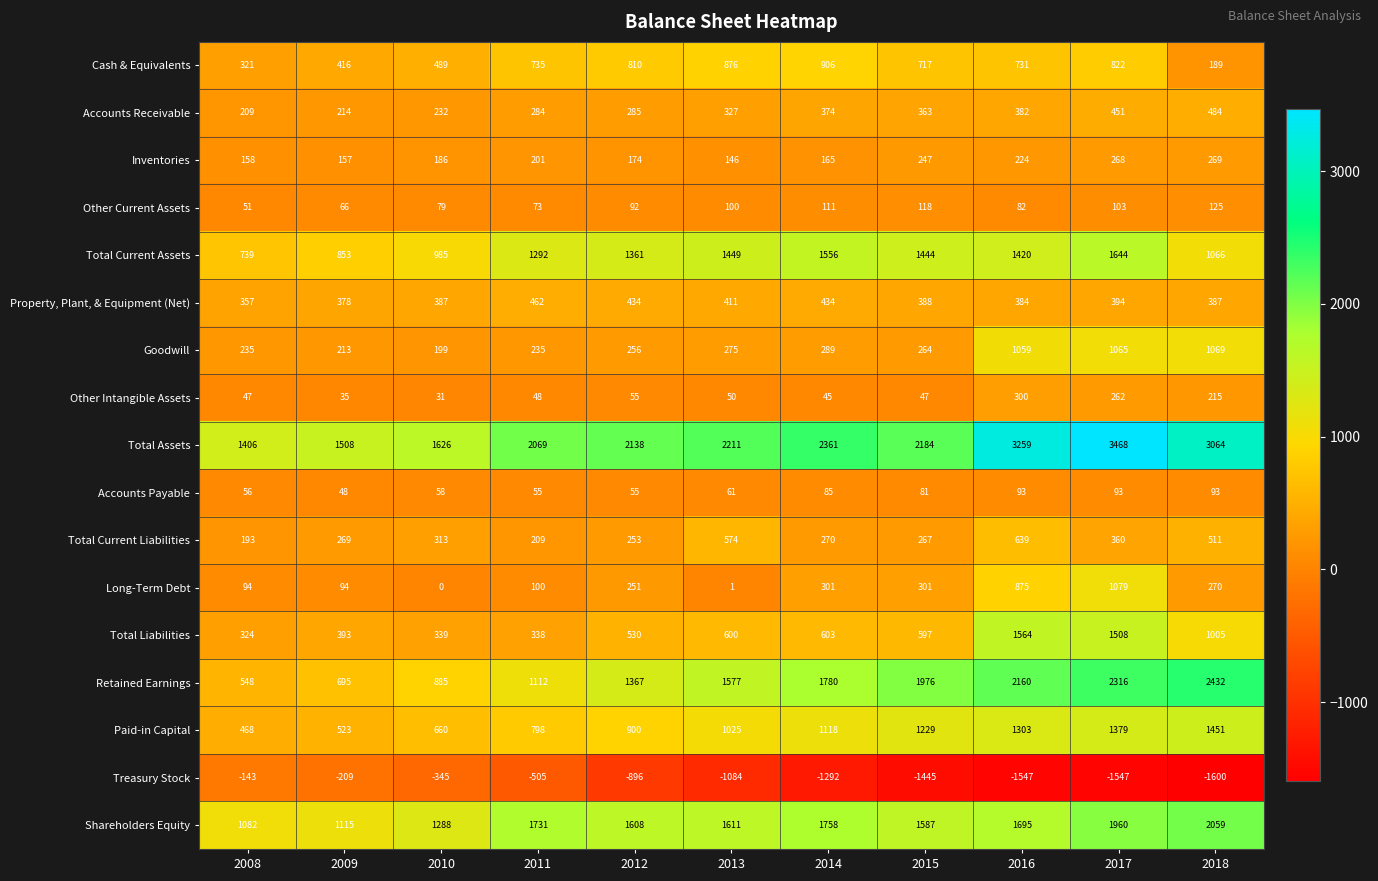

What is the average value of the Total Liabilities series?

709